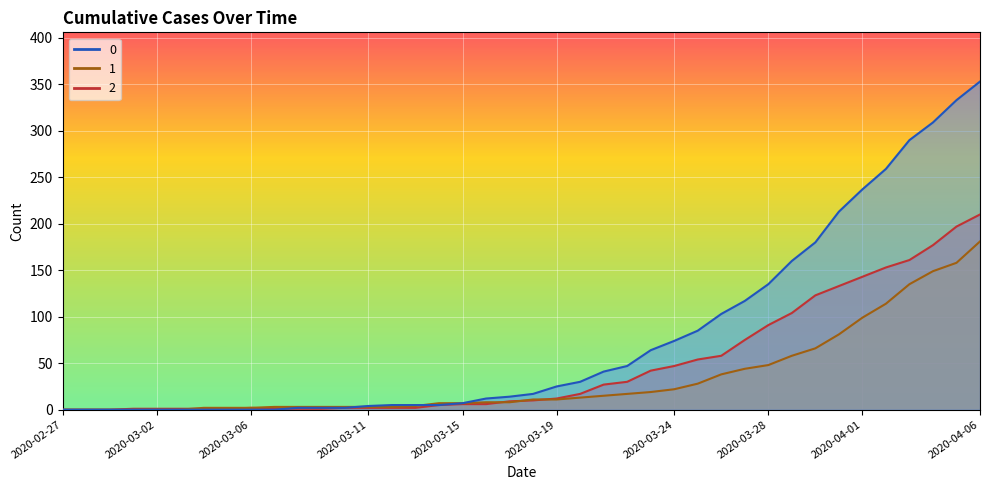

What is the approximate value of 1 at 2020-03-25?

28